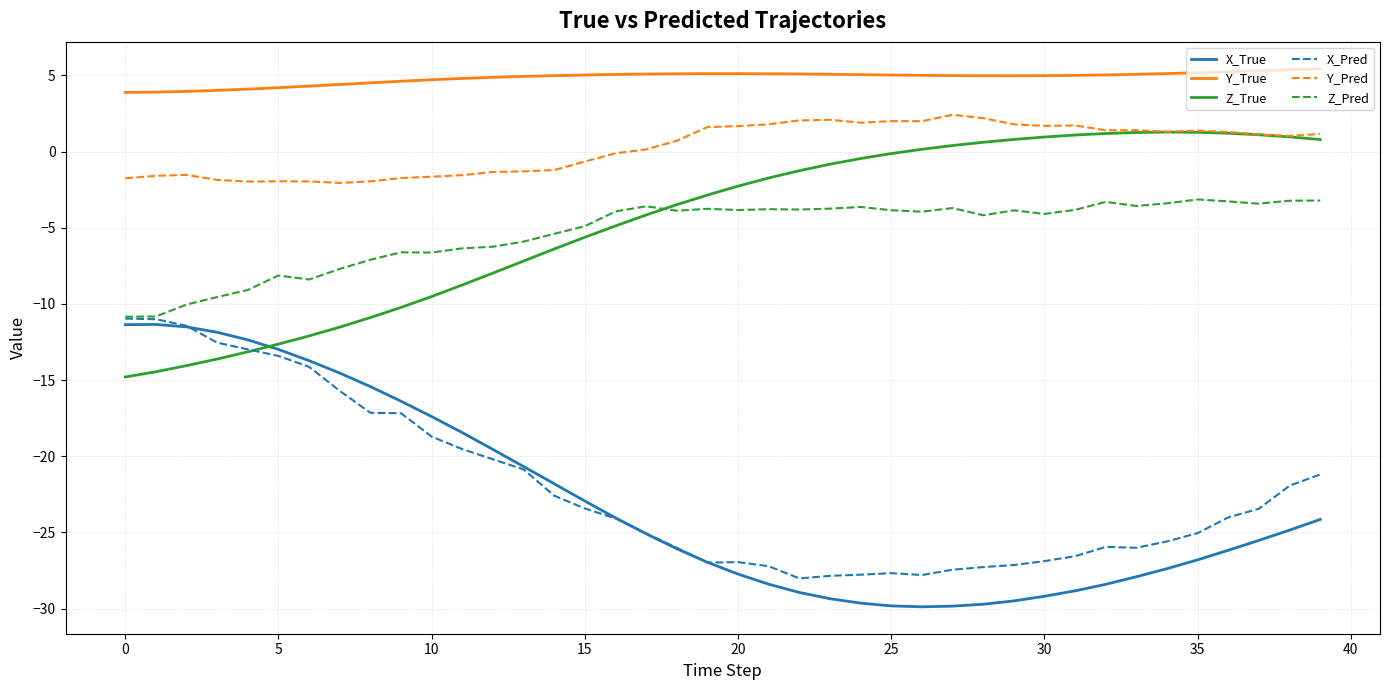

Which series has the largest total across all categories?

Y_True